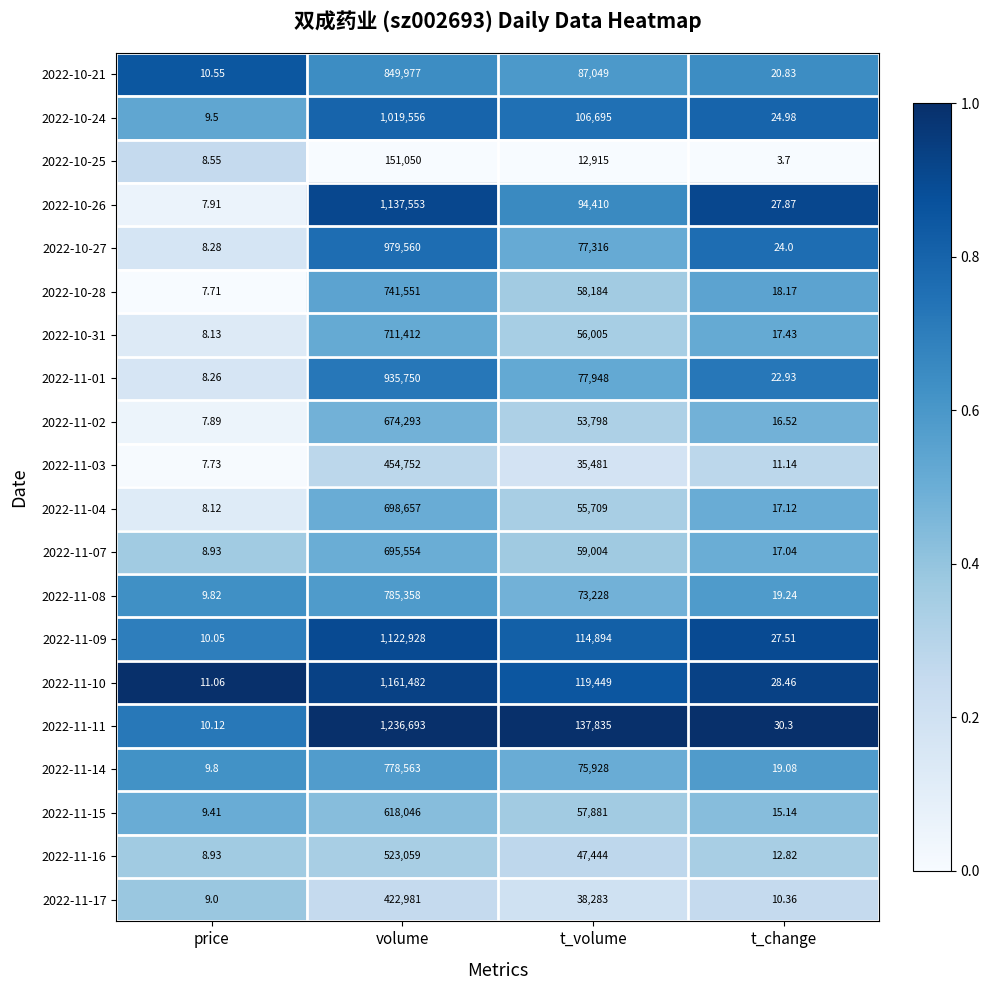

At which label is 2022-11-02 closest to 337150?

t_volume